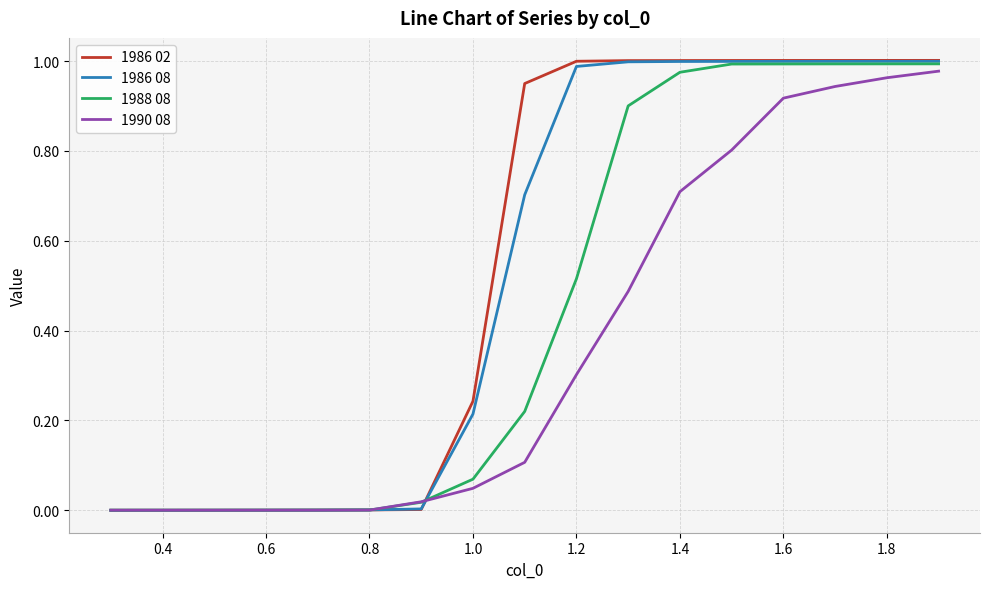

Which series has the widest spread of values?

1986 02